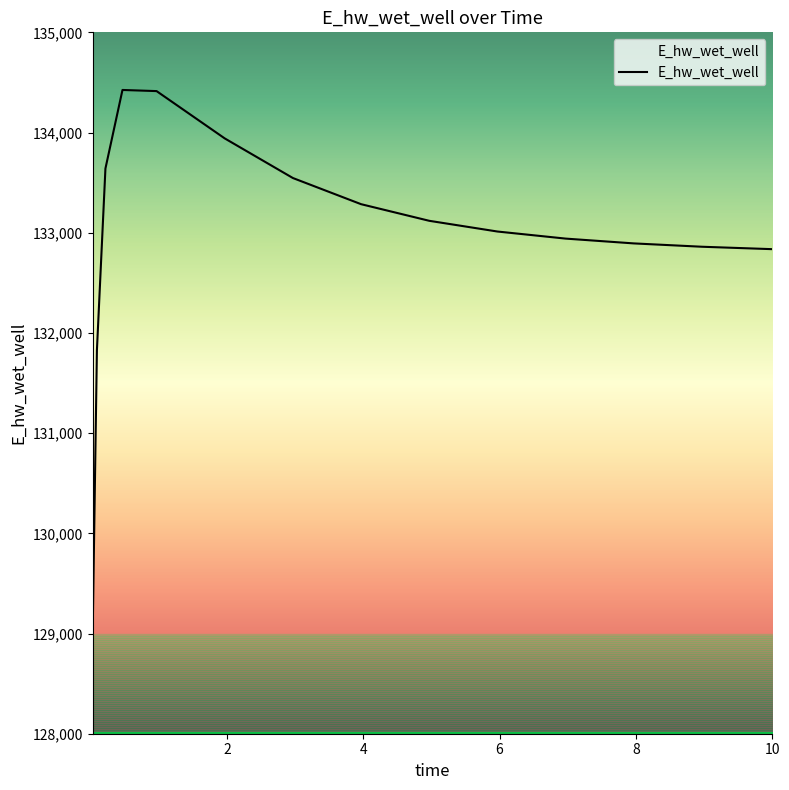

What is the difference between the maximum and minimum values?

5430.2